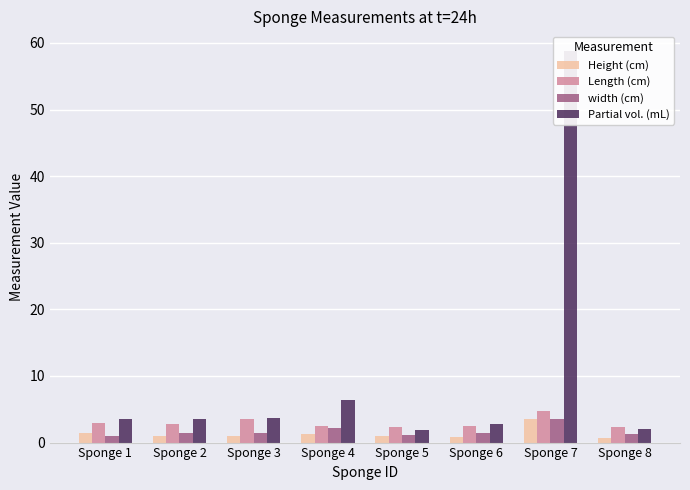

How many bars are there in each group?

4